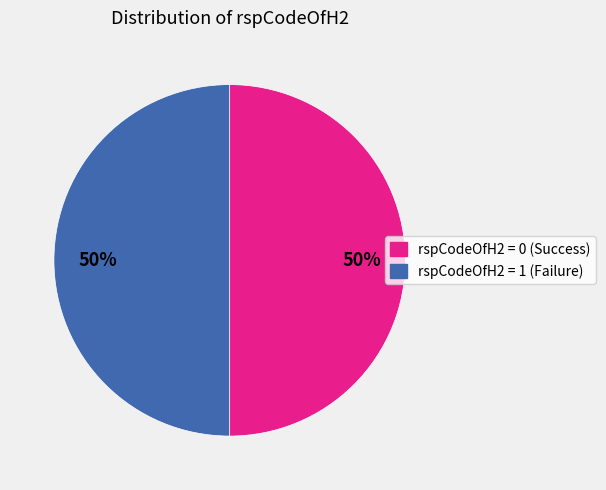

Count the number of slices in the pie.

2